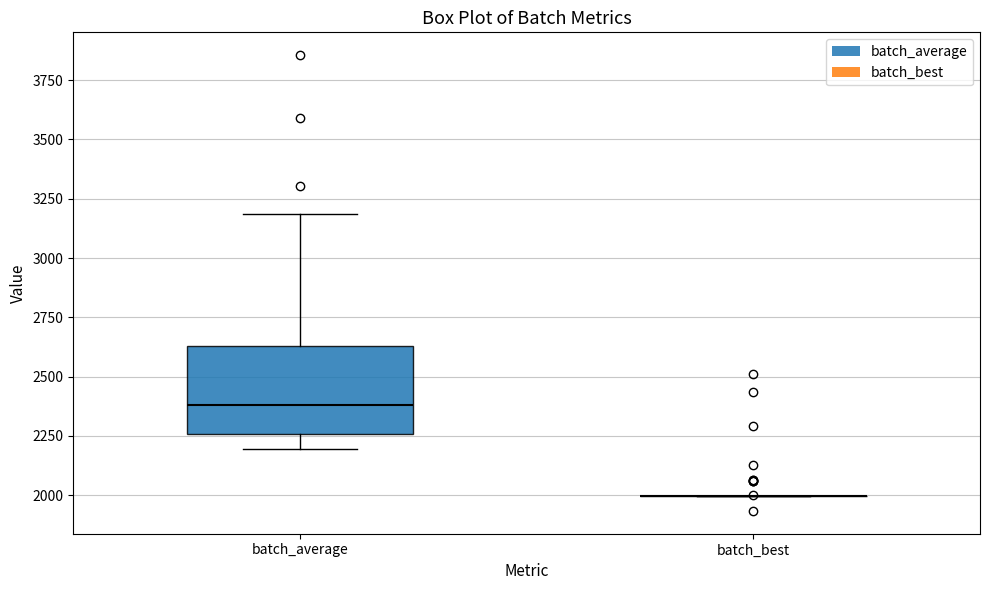

Reading left to right, transcribe this box plot: for each box, give where its median line is, the range the box spans, and where its two whiskers end, as read against the y-axis. The values are not printed on the chart, so give them approximately, as read against the axis.

batch_average: median 2400, box 2250 to 2650, whiskers 2200 to 3200
batch_best: box collapsed to a line at 2000, whiskers 2000 to 2000